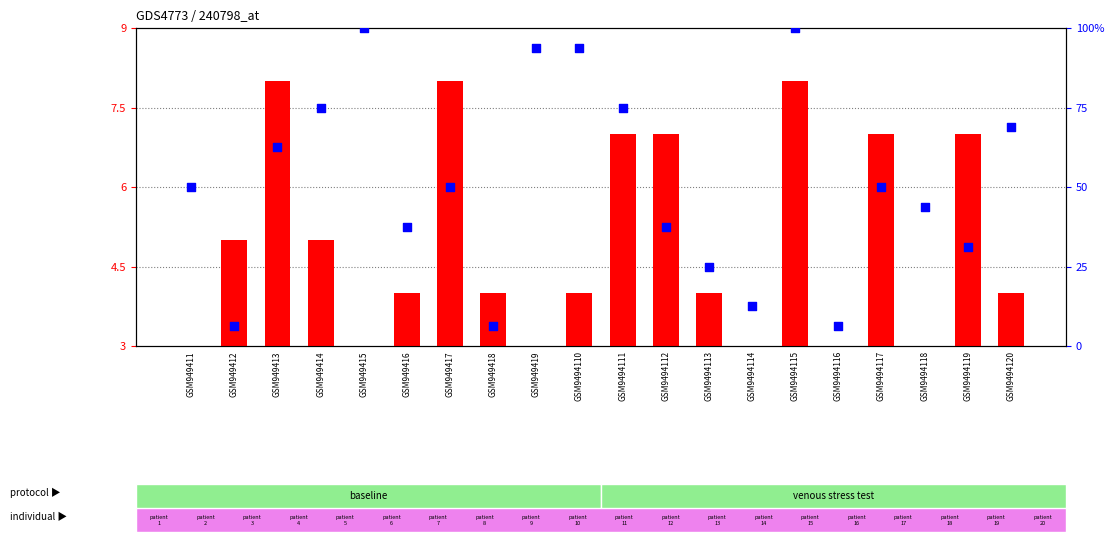

Which series has the largest total across all categories?

percentile rank within the sample